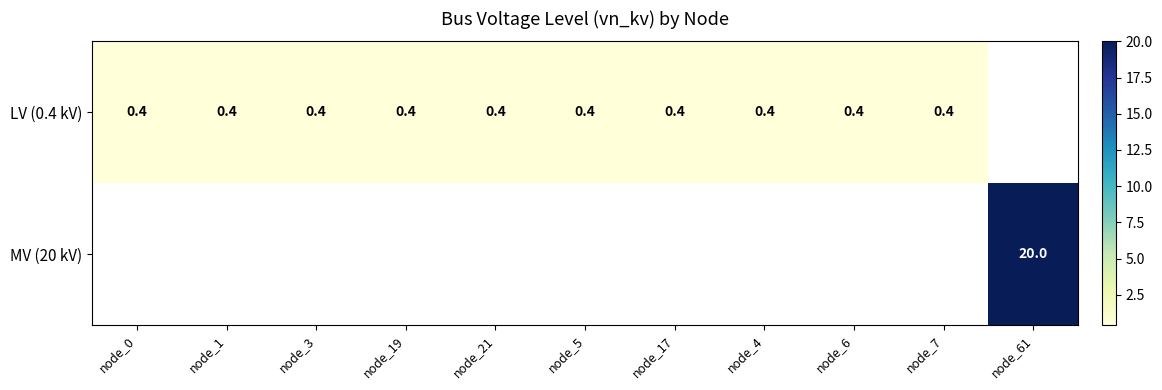

Is it true that MV (20 kV) equals 20.0 at node_61?

True